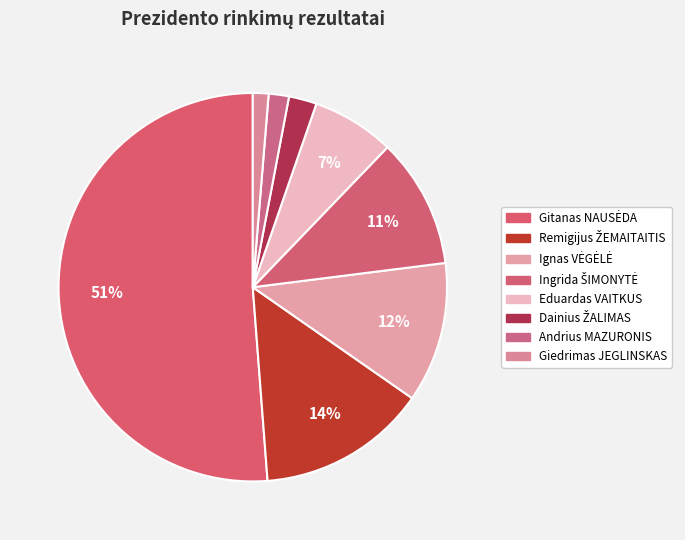

Count the number of slices in the pie.

8